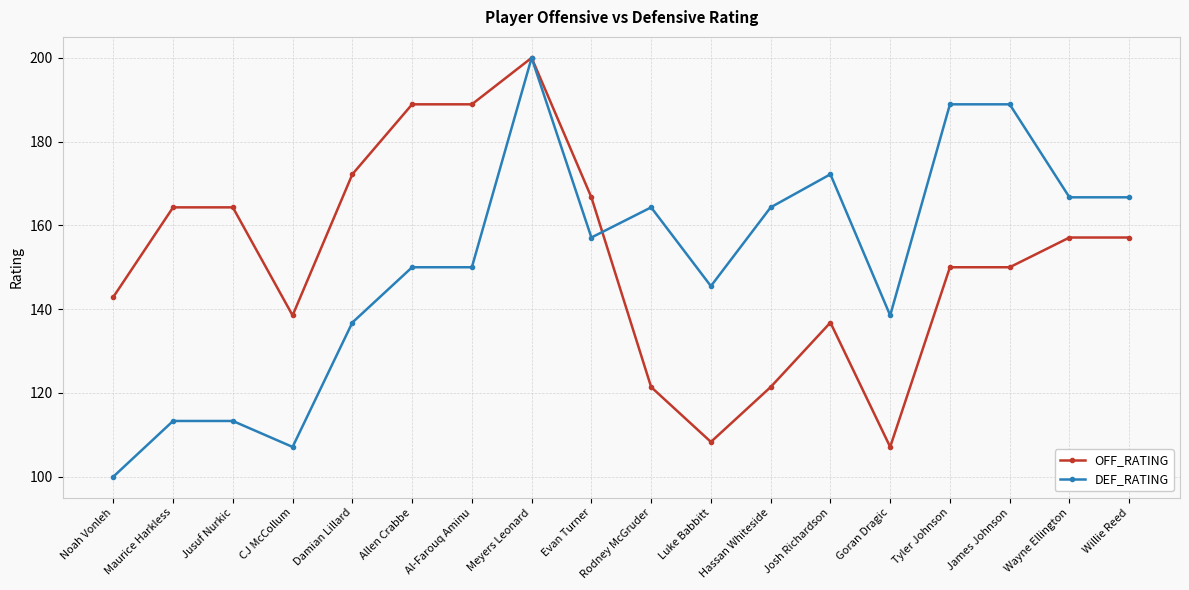

True or false: OFF_RATING has a value of 108.3 at Luke Babbitt.

True